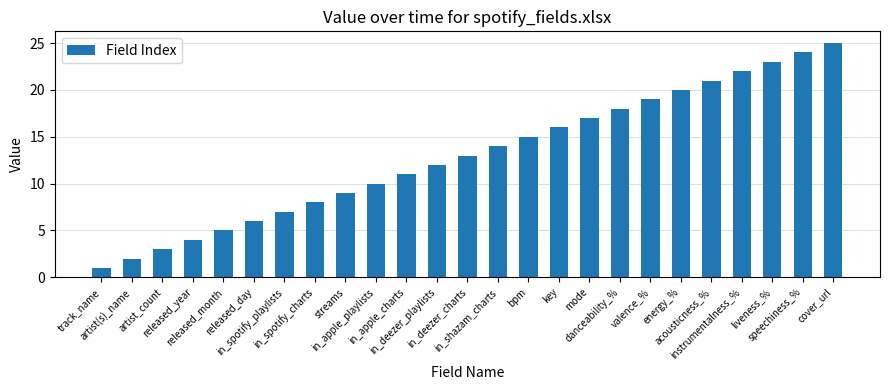

Where is the data nearest to the value 13?

in_deezer_charts